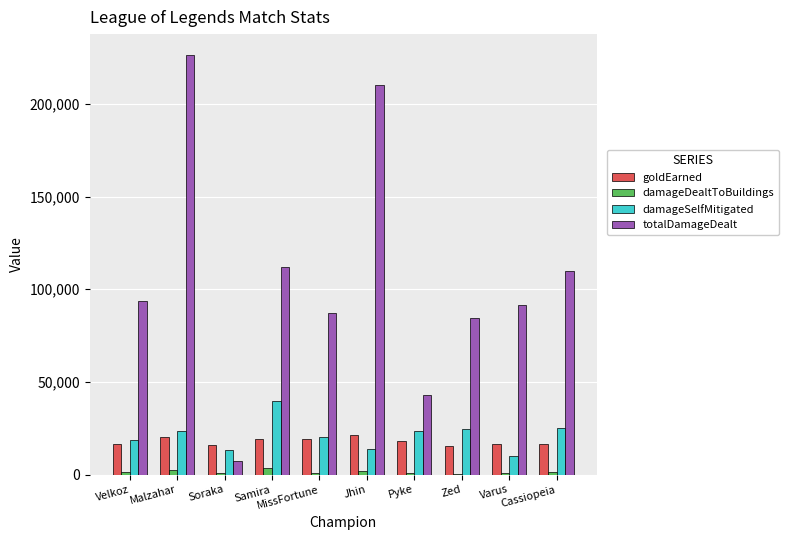

The goldEarned series shows 31109 at Jhin. True or false?

False